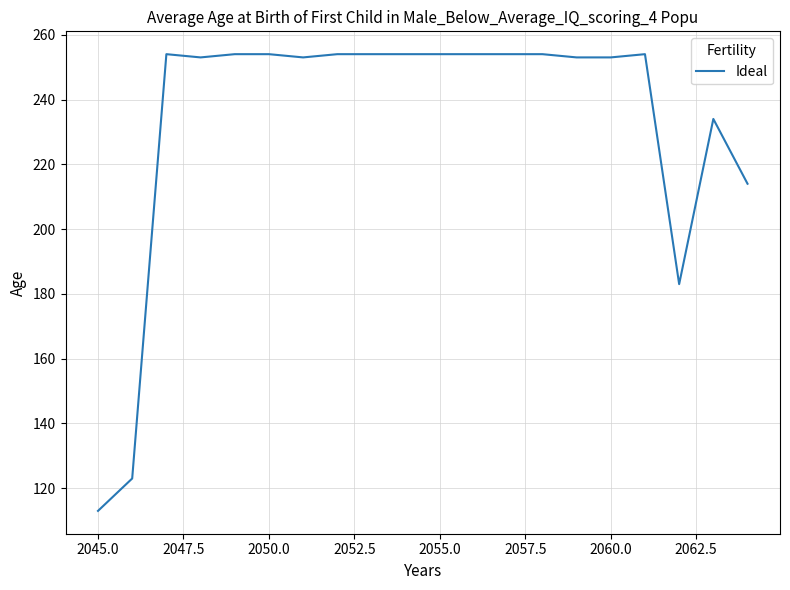

What is the maximum value shown in the chart?

254